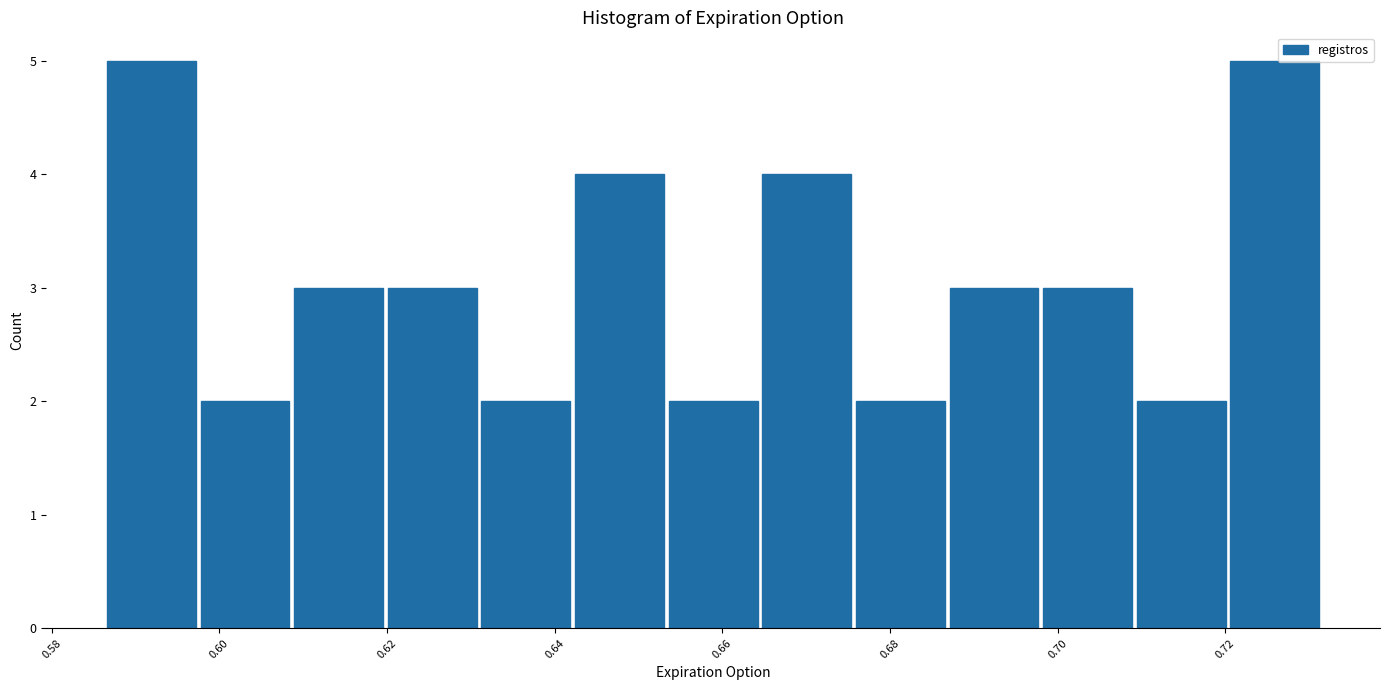

Reading left to right, transcribe this chart: for each bar, give the range it covers on the x-axis and its height. Neither the bar edges nor the heights are printed on the chart, so give them approximately, as read against the axes.

0.586 to 0.598: 5
0.598 to 0.608: 2
0.608 to 0.620: 3
0.620 to 0.630: 3
0.630 to 0.642: 2
0.642 to 0.654: 4
0.654 to 0.664: 2
0.664 to 0.676: 4
0.676 to 0.686: 2
0.686 to 0.698: 3
0.698 to 0.710: 3
0.710 to 0.720: 2
0.720 to 0.732: 5